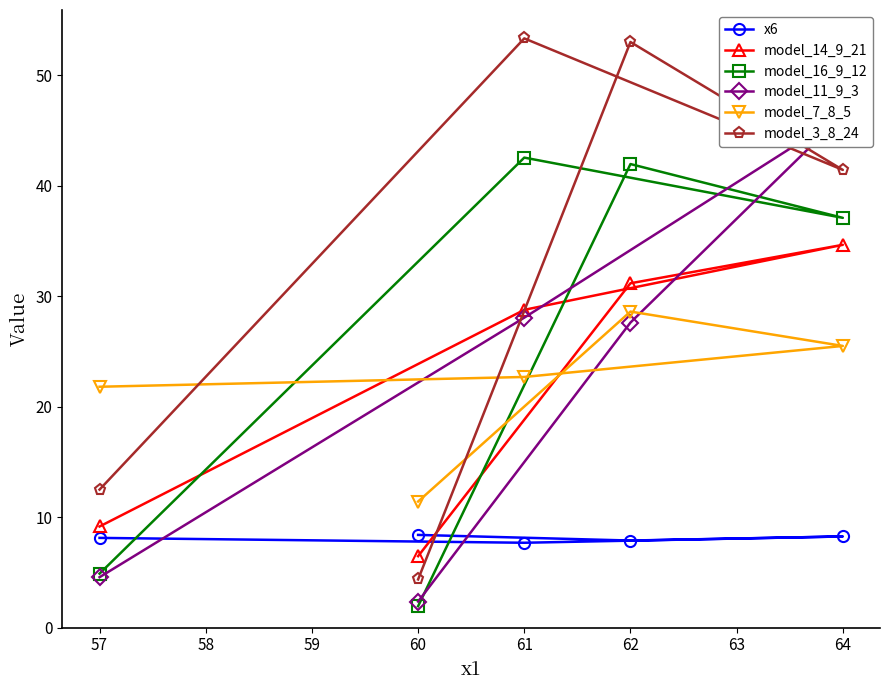

What is the maximum value for model_16_9_12?

42.5